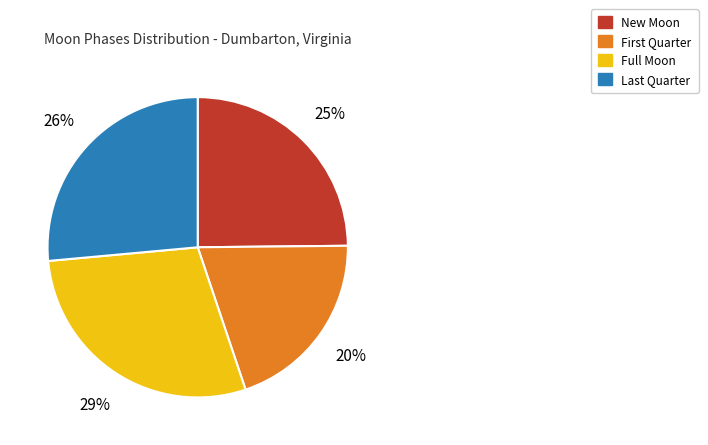

To the nearest percent, what is the average slice percentage?

25%